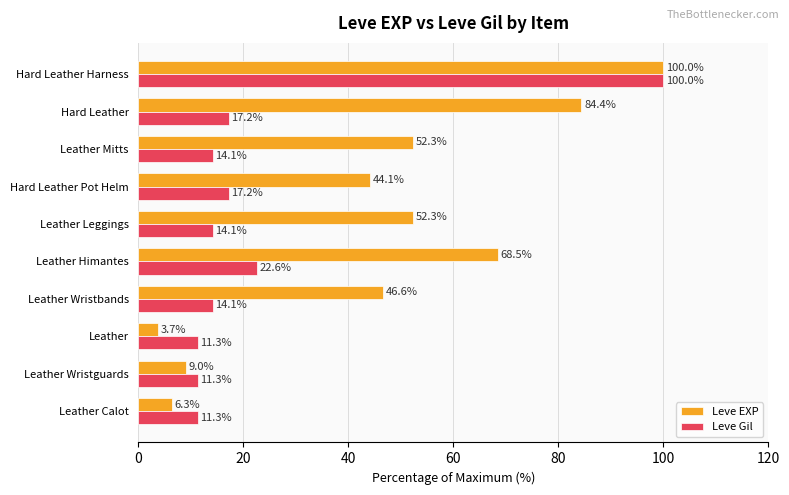

Which label corresponds to the largest value in the chart?

Hard Leather Harness